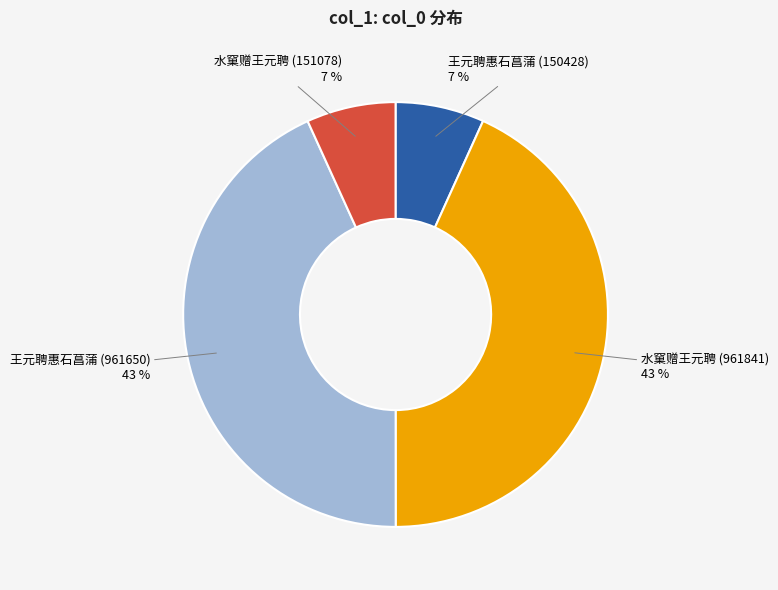

To the nearest percent, what portion does 王元聘惠石菖蒲 (961650) represent?

43%